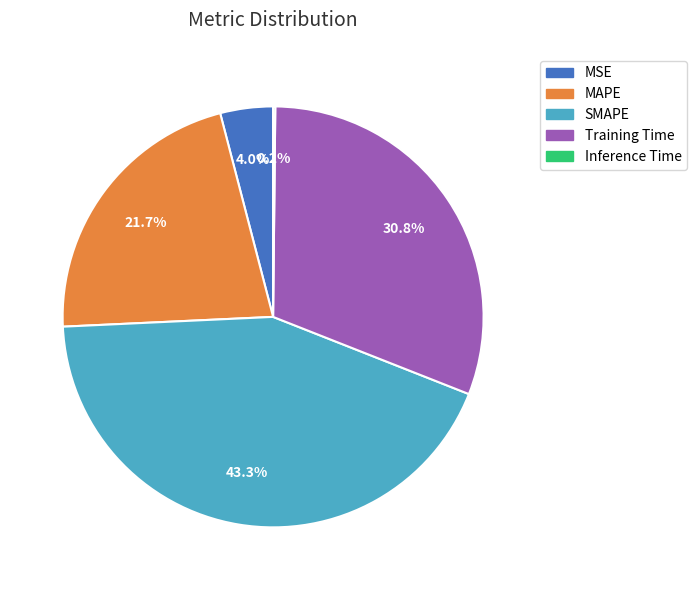

To the nearest percent, what portion does MAPE represent?

22%